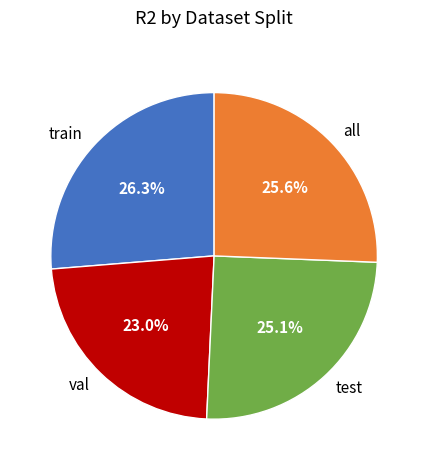

To the nearest percent, what portion does val represent?

23%